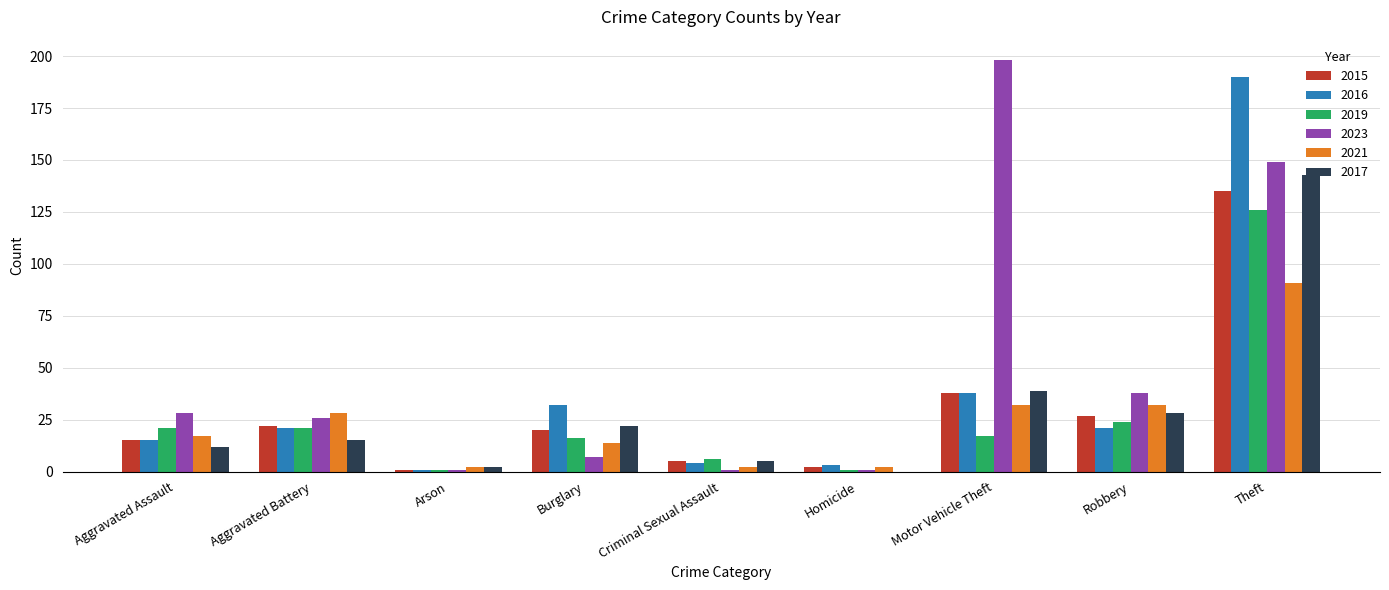

How many data points does each series have?

9